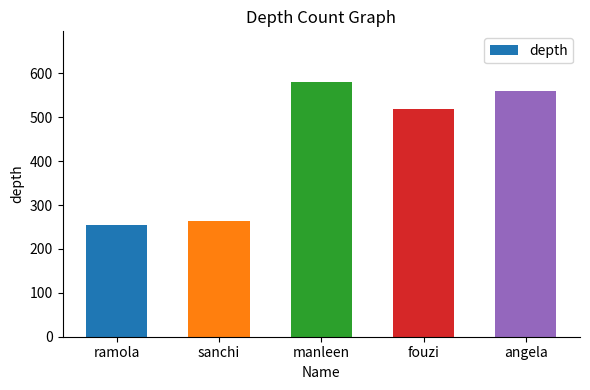

How many distinct data groups are displayed?

1